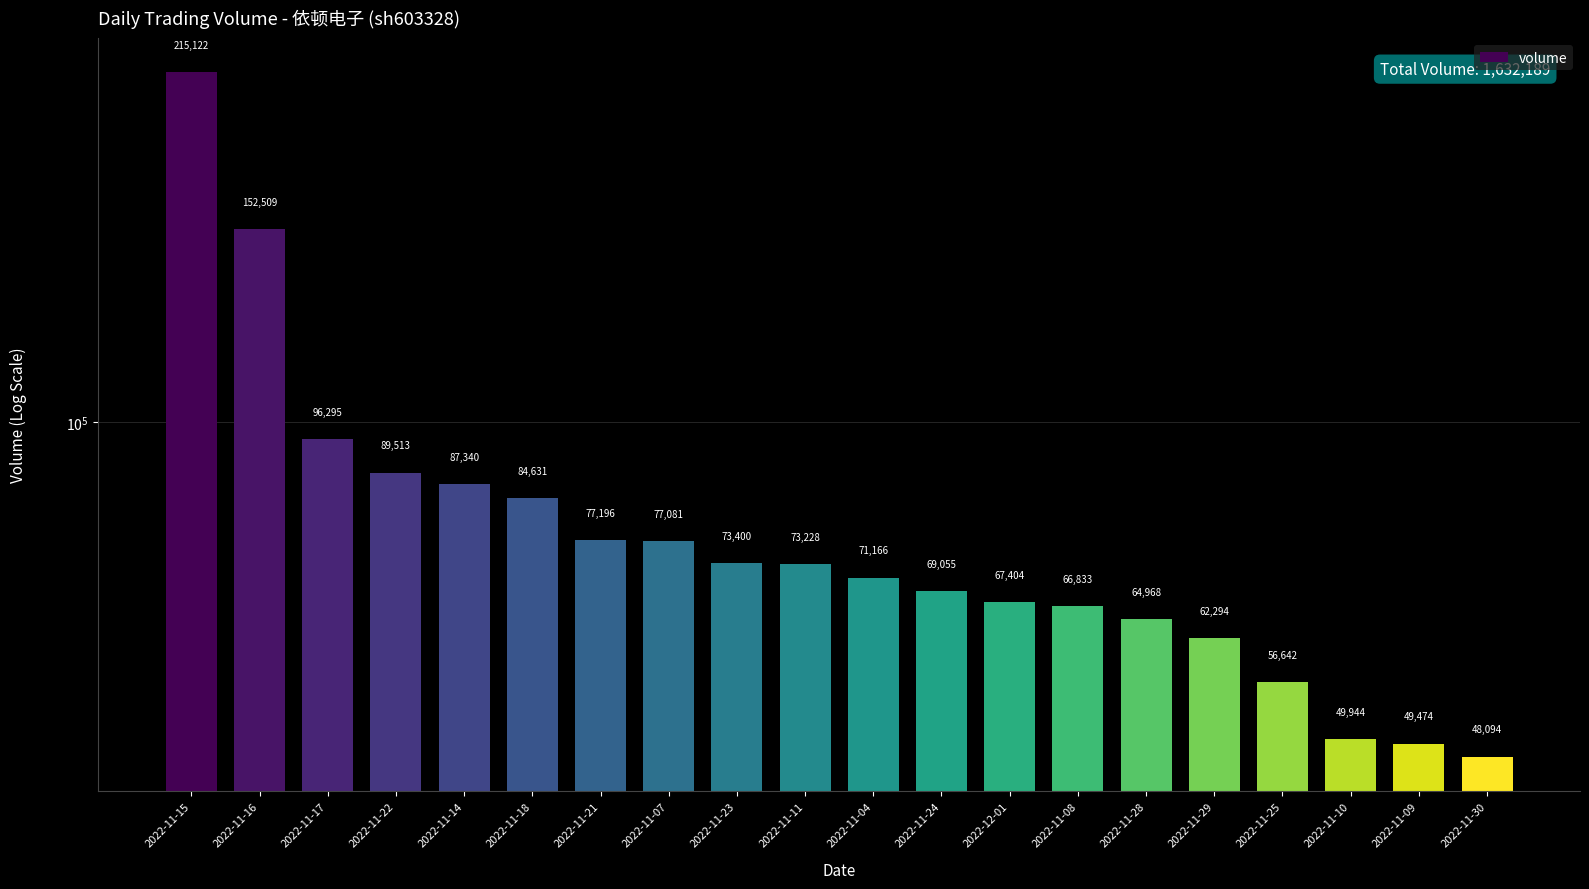

How many data points does each series have?

20